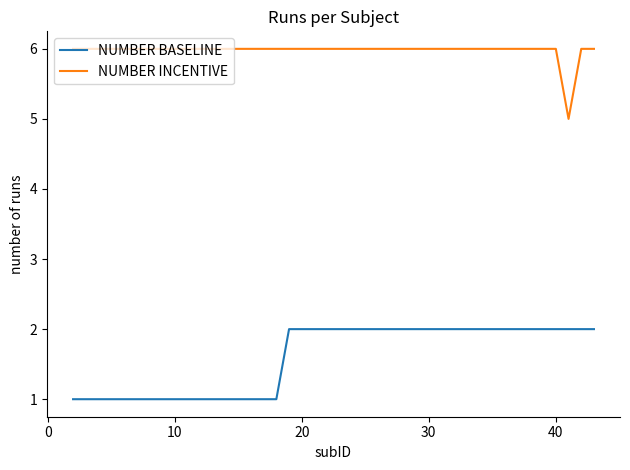

List the series in order of their overall mean, lowest first.

NUMBER BASELINE, NUMBER INCENTIVE